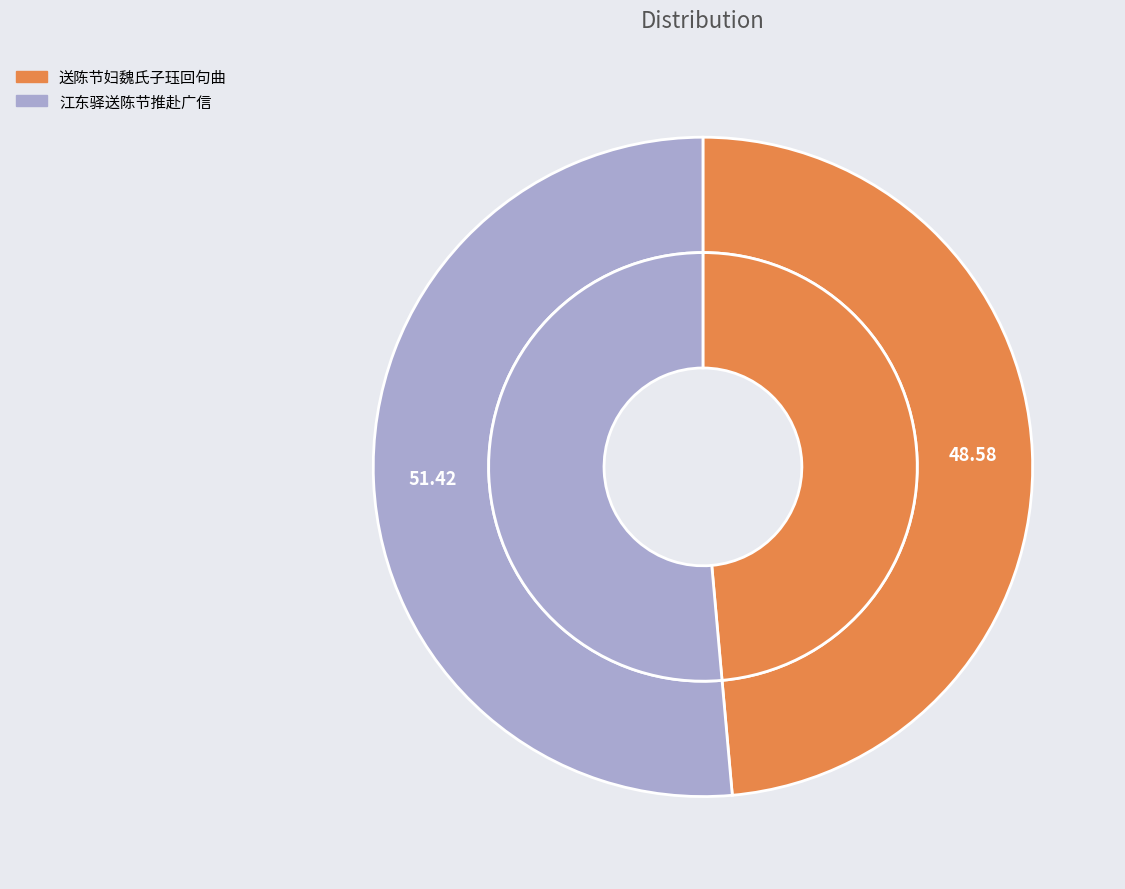

The 送陈节妇魏氏子珏回句曲 slice represents 49% of the pie. True or false?

True